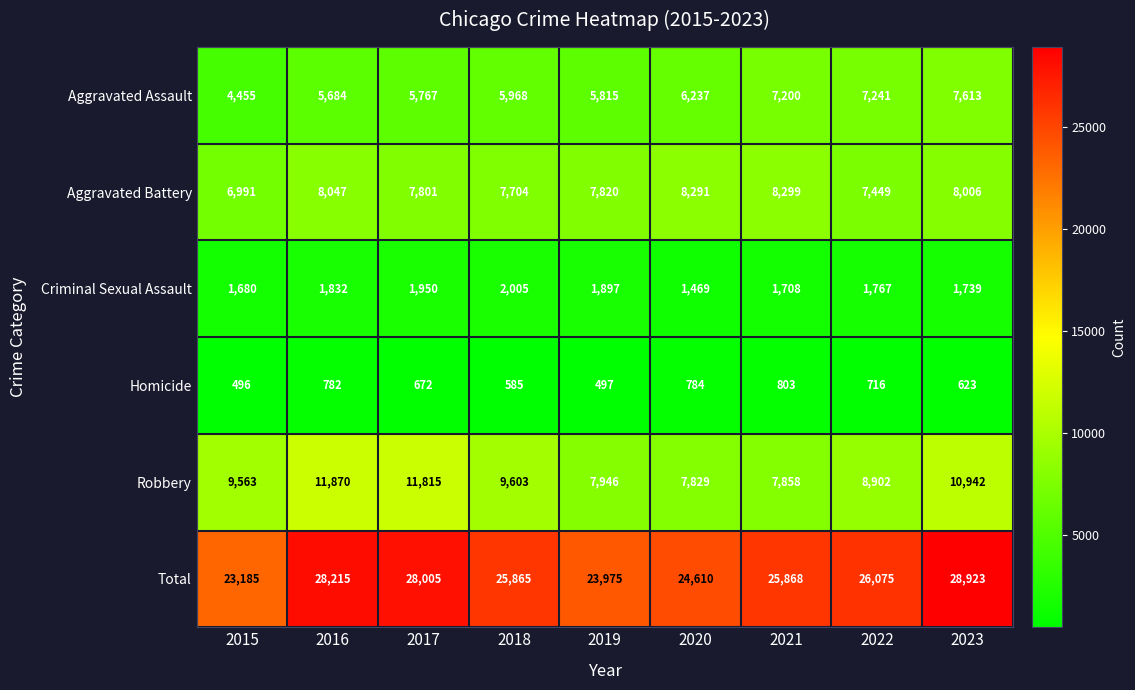

Rank the series at 2021 from highest to lowest value.

Total, Aggravated Battery, Robbery, Aggravated Assault, Criminal Sexual Assault, Homicide